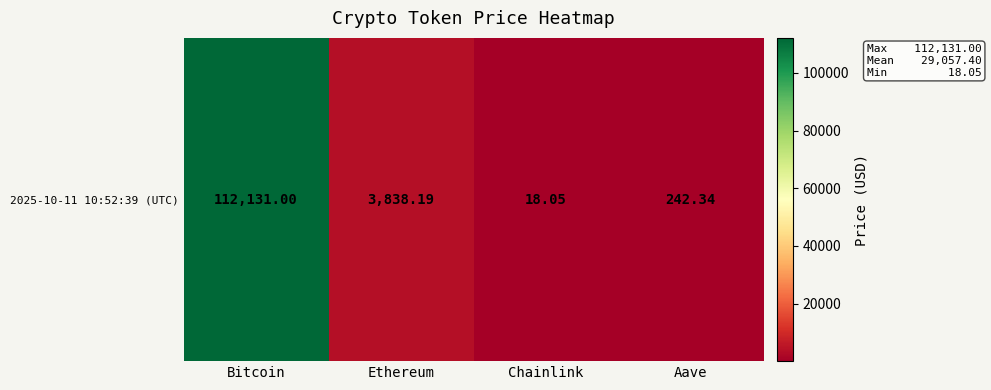

What is the sum of the values at Aave and Ethereum?

4080.5